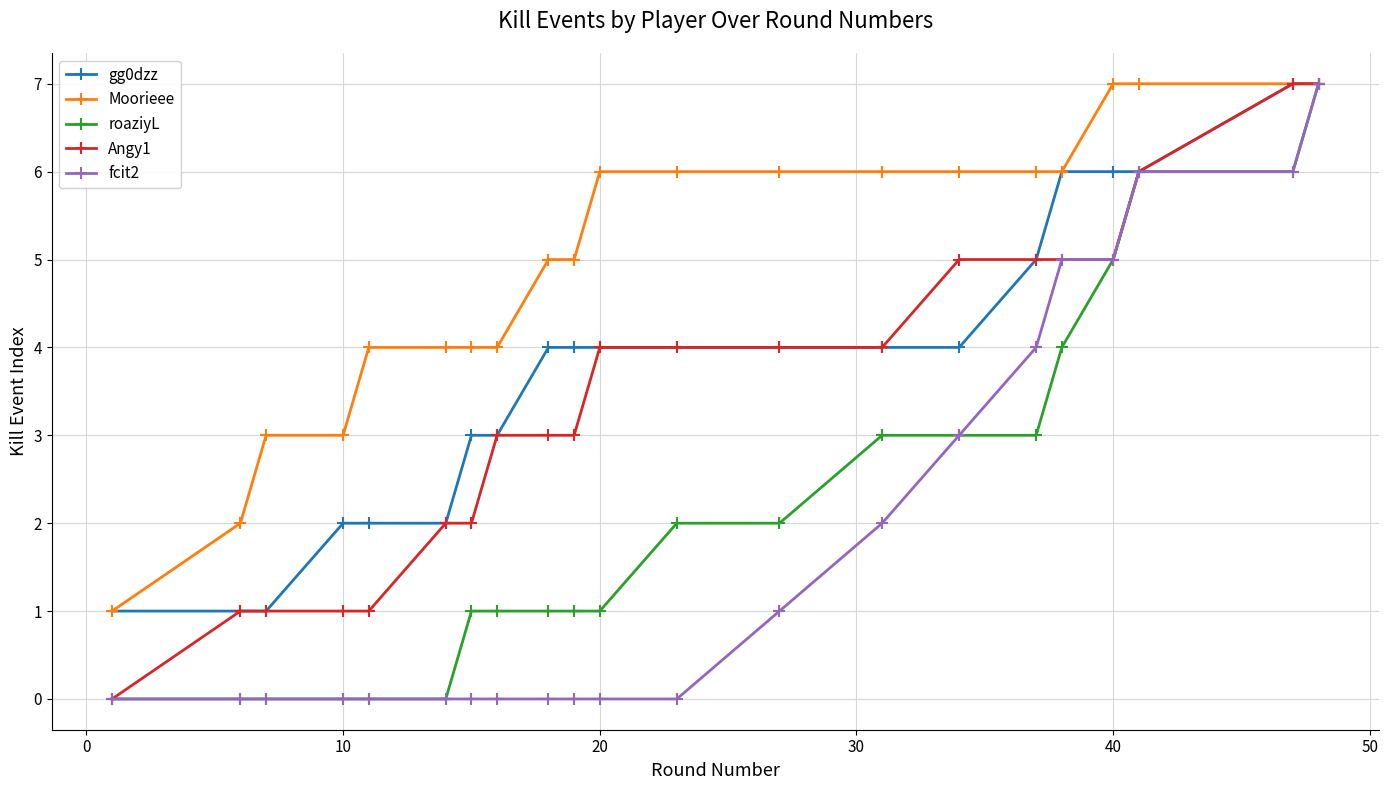

How many categories are shown in the chart?

21